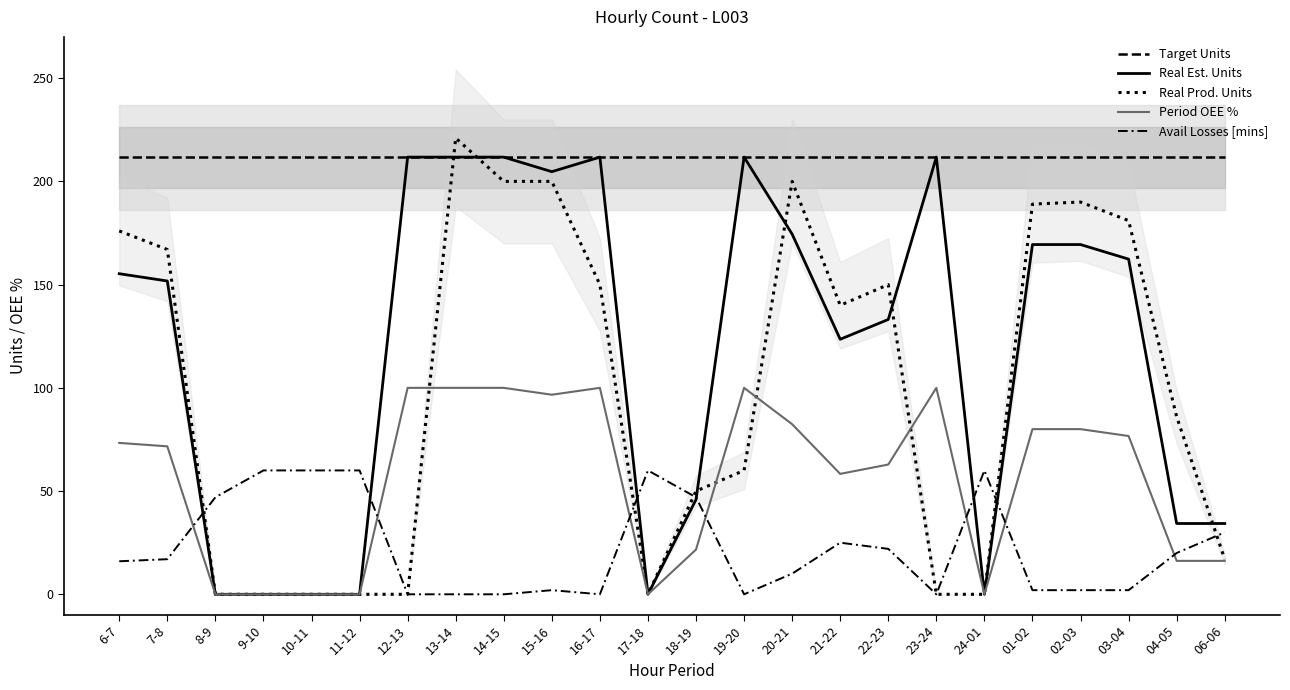

What is the greatest value displayed?

221.0